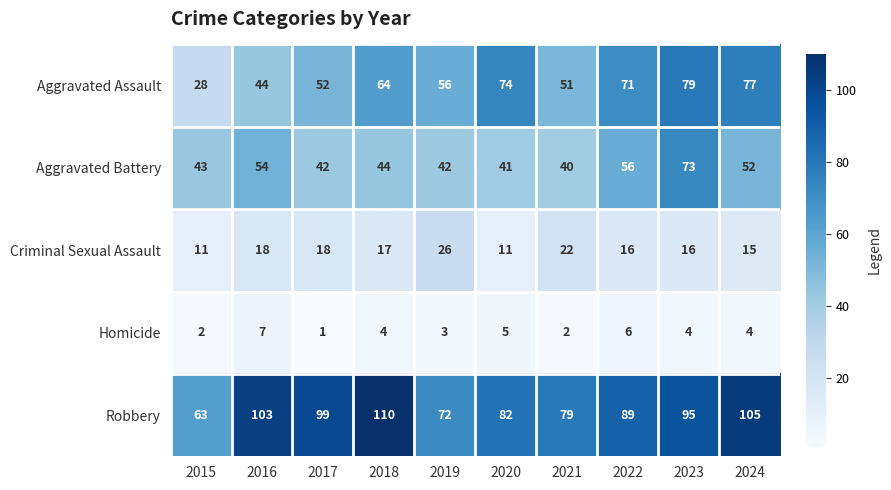

The value of Aggravated Battery at 2018 is 18. True or false?

False